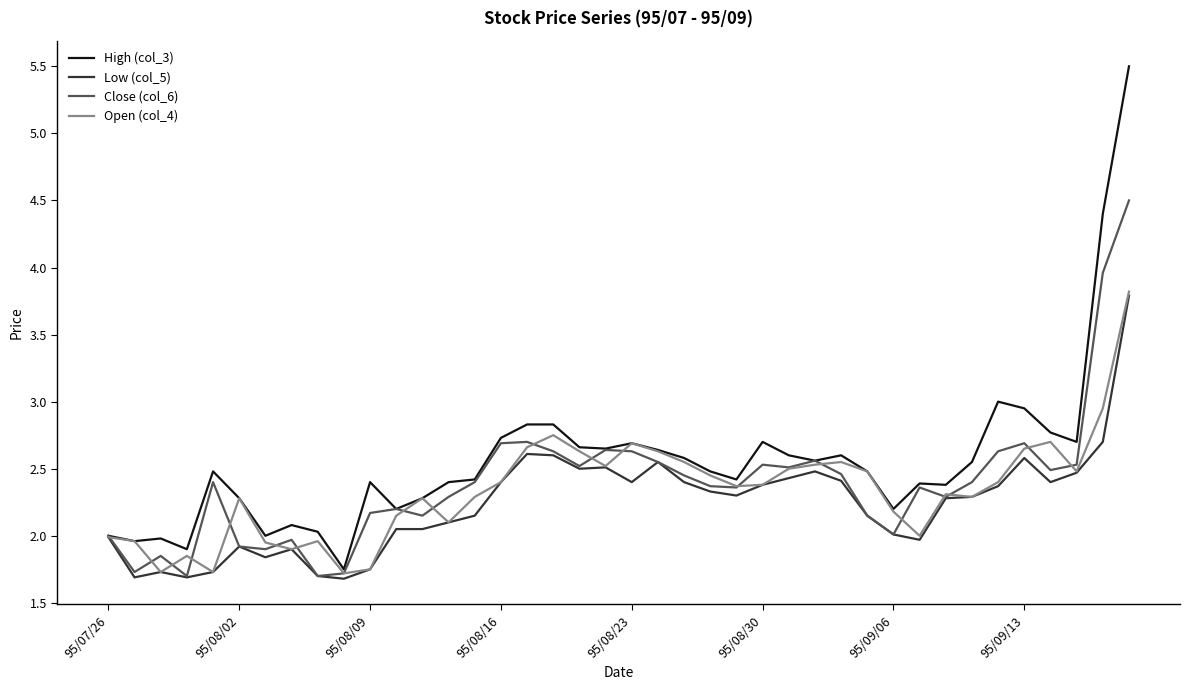

What is the maximum value shown in the chart?

5.5